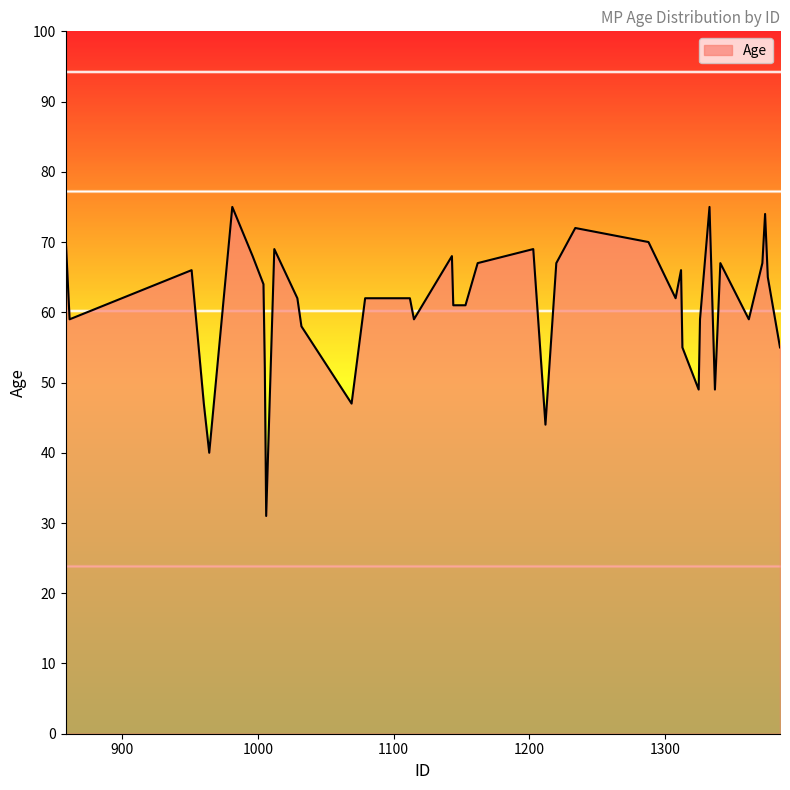

What is the difference between the maximum and minimum values?

44